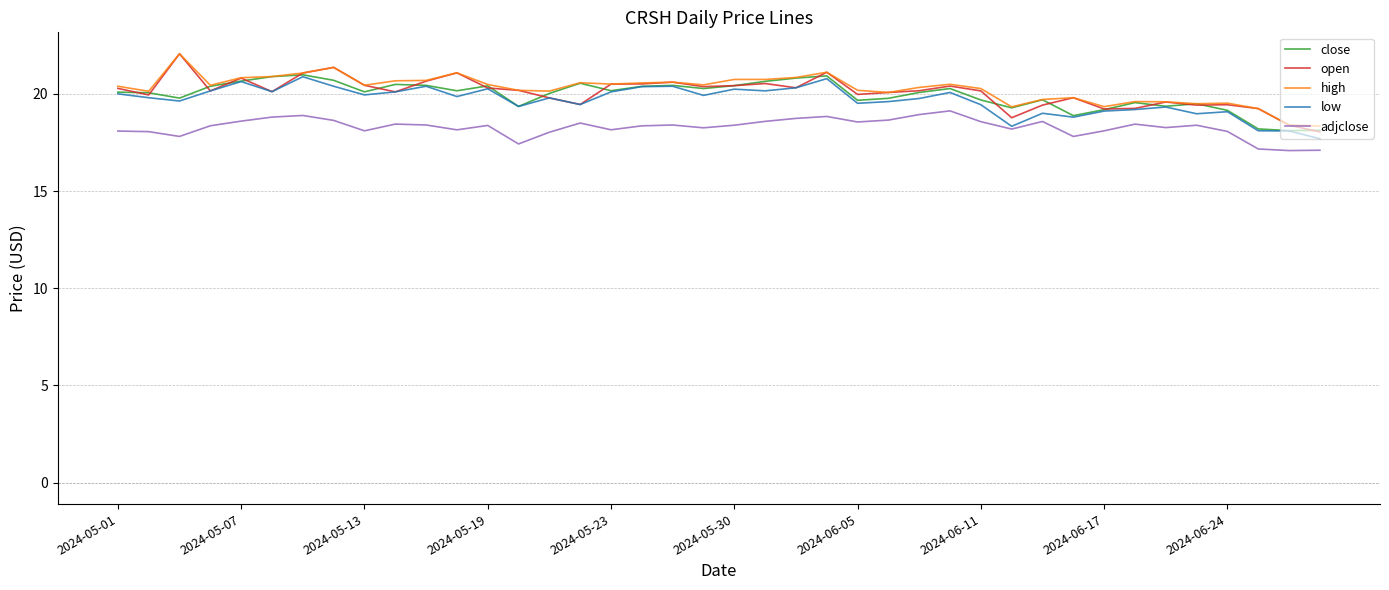

What is the minimum value for low?

17.7